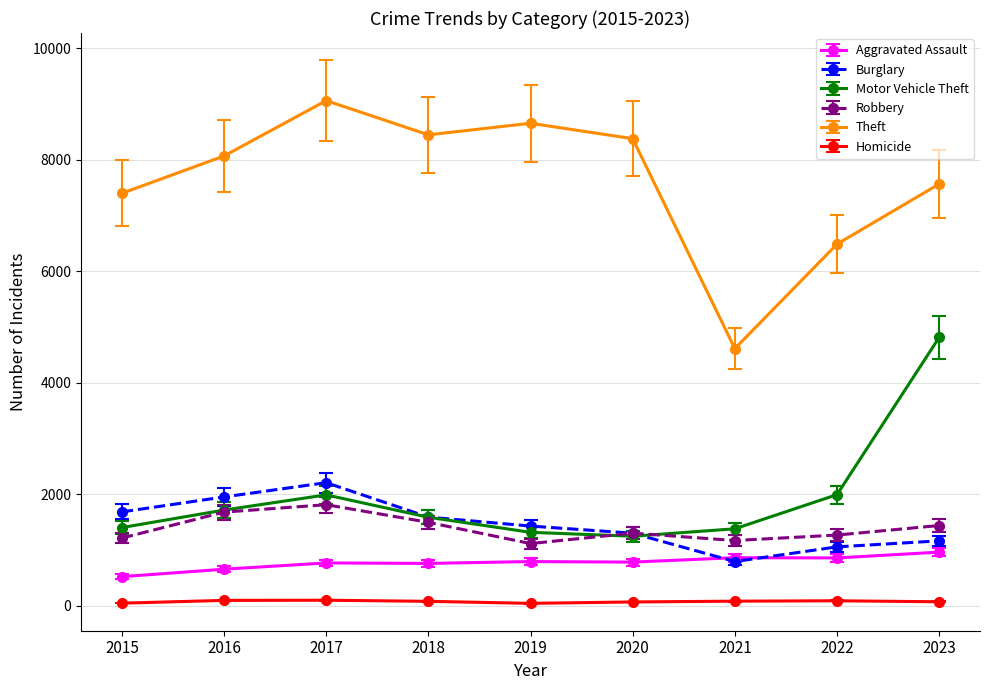

At how many categories does at least one series exceed 3881?

9